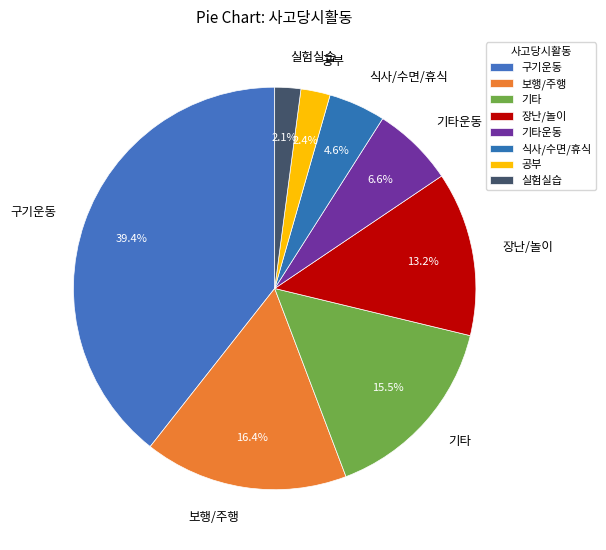

To the nearest percent, what is the combined percentage of 식사/수면/휴식 and 장난/놀이?

18%